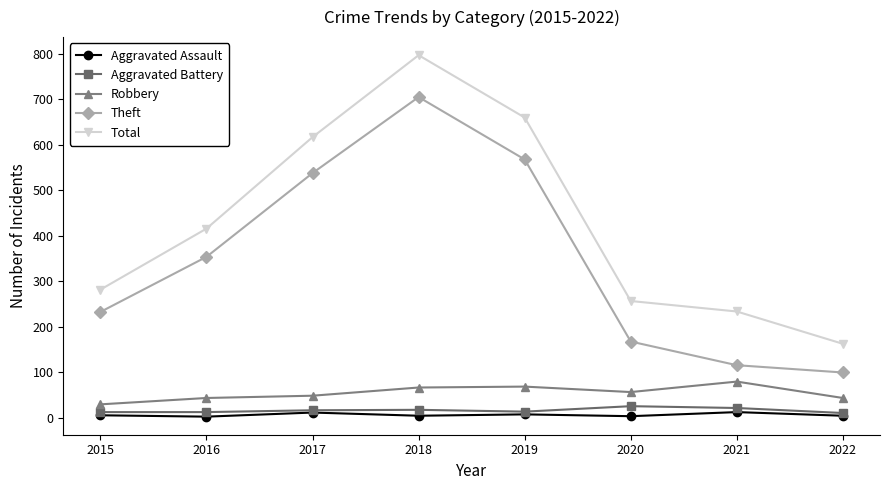

What is the spread (max minus min) of values at 2021?

221